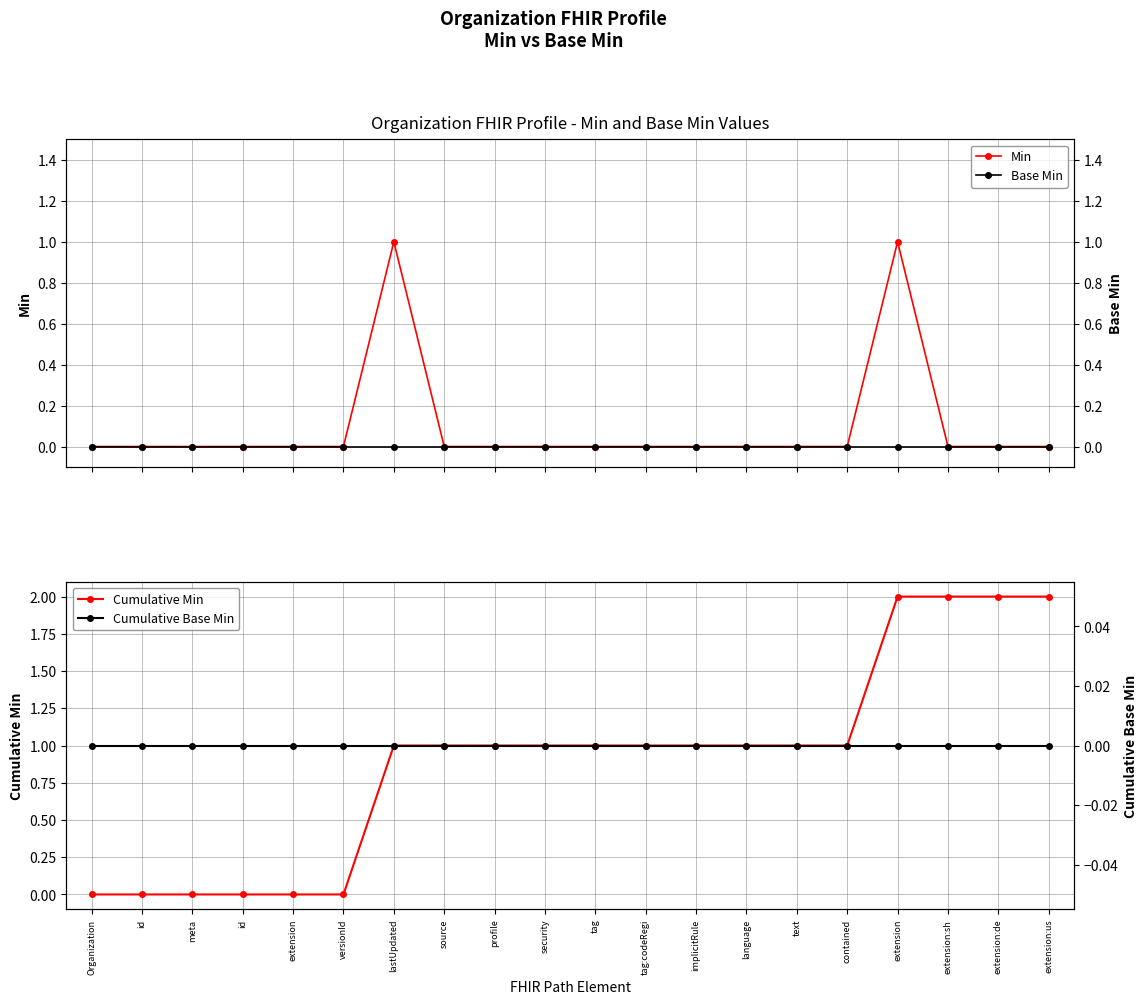

At how many categories does at least one series exceed 1?

4